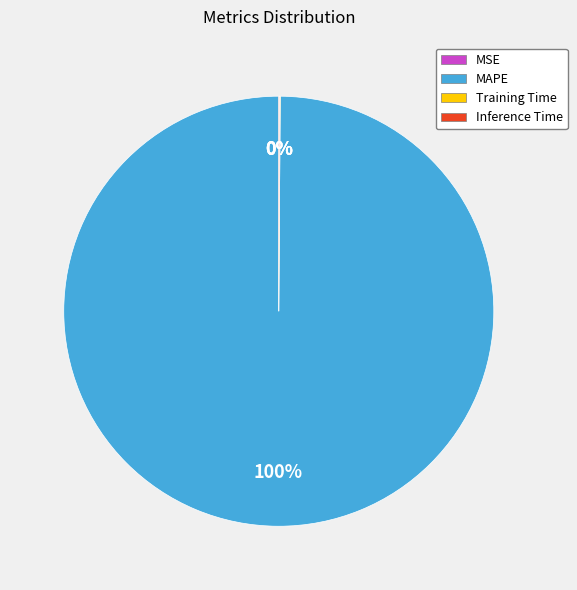

What is the total percentage of MSE and Inference Time?

0.1%